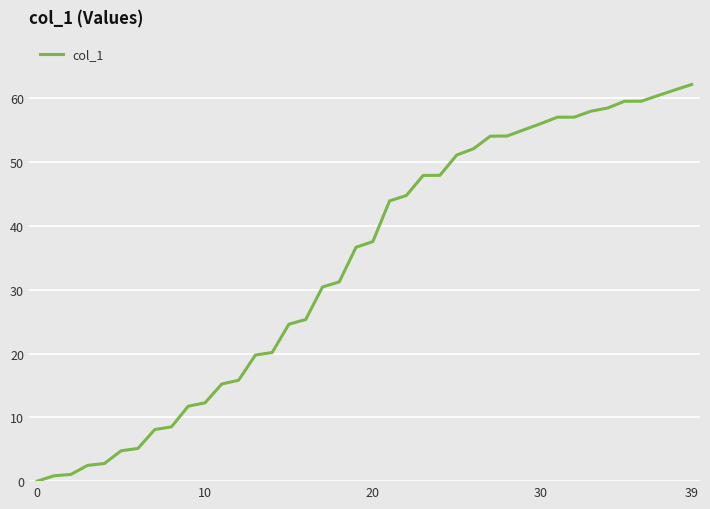

What is the greatest value displayed?

62.2